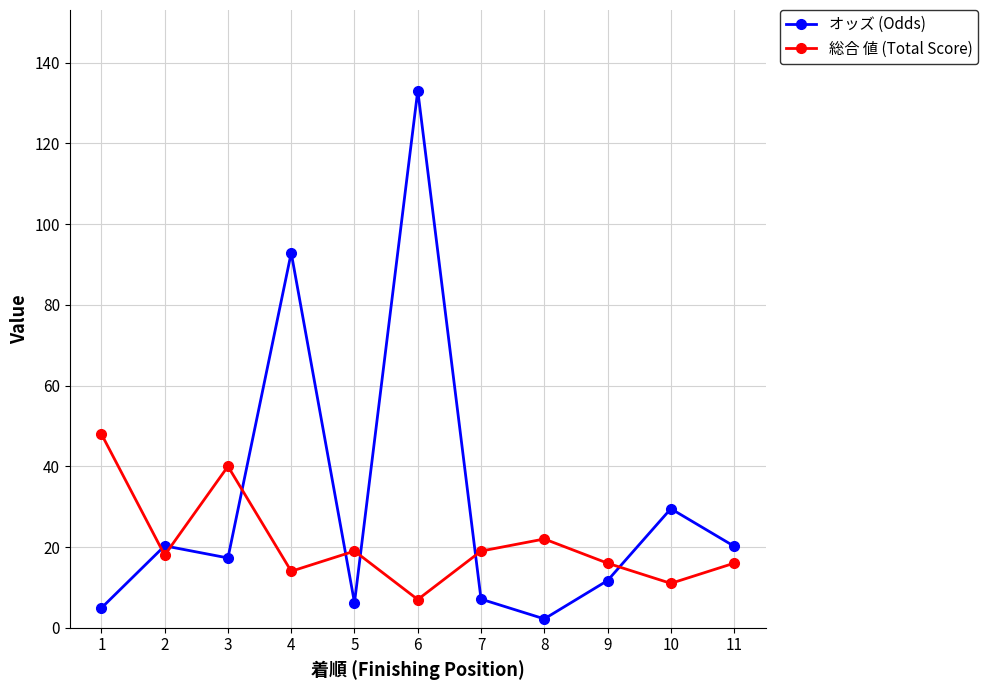

How many lines are shown in the chart?

2